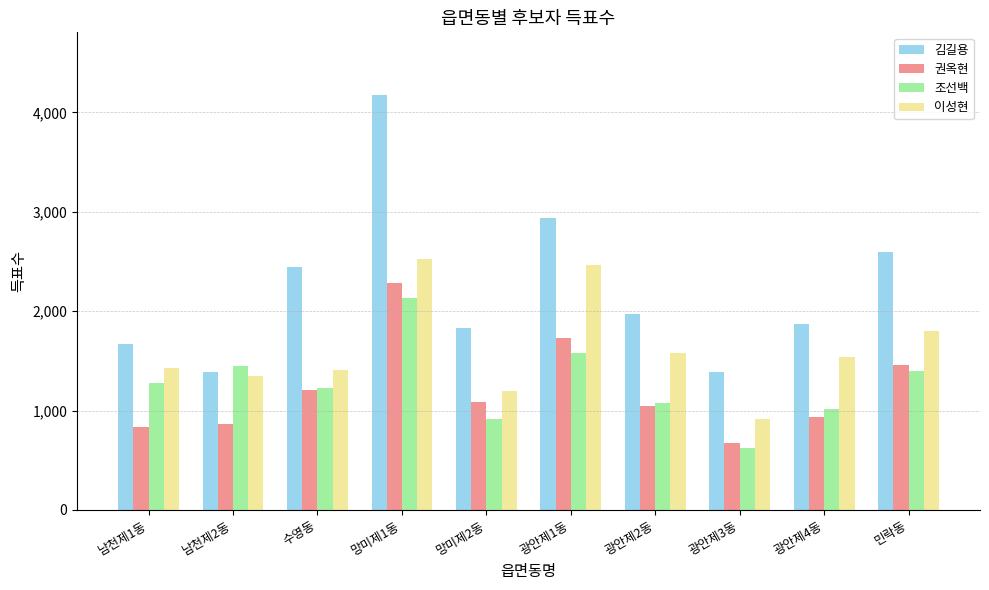

At which category is the sum across all series the highest?

망미제1동